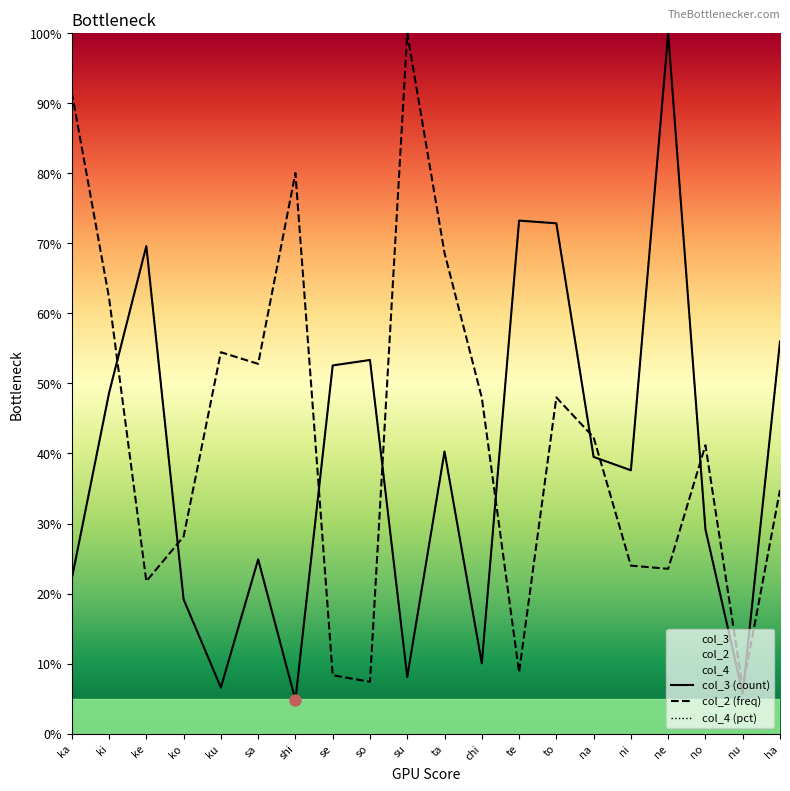

What is the highest value of the col_2 series?

100.0